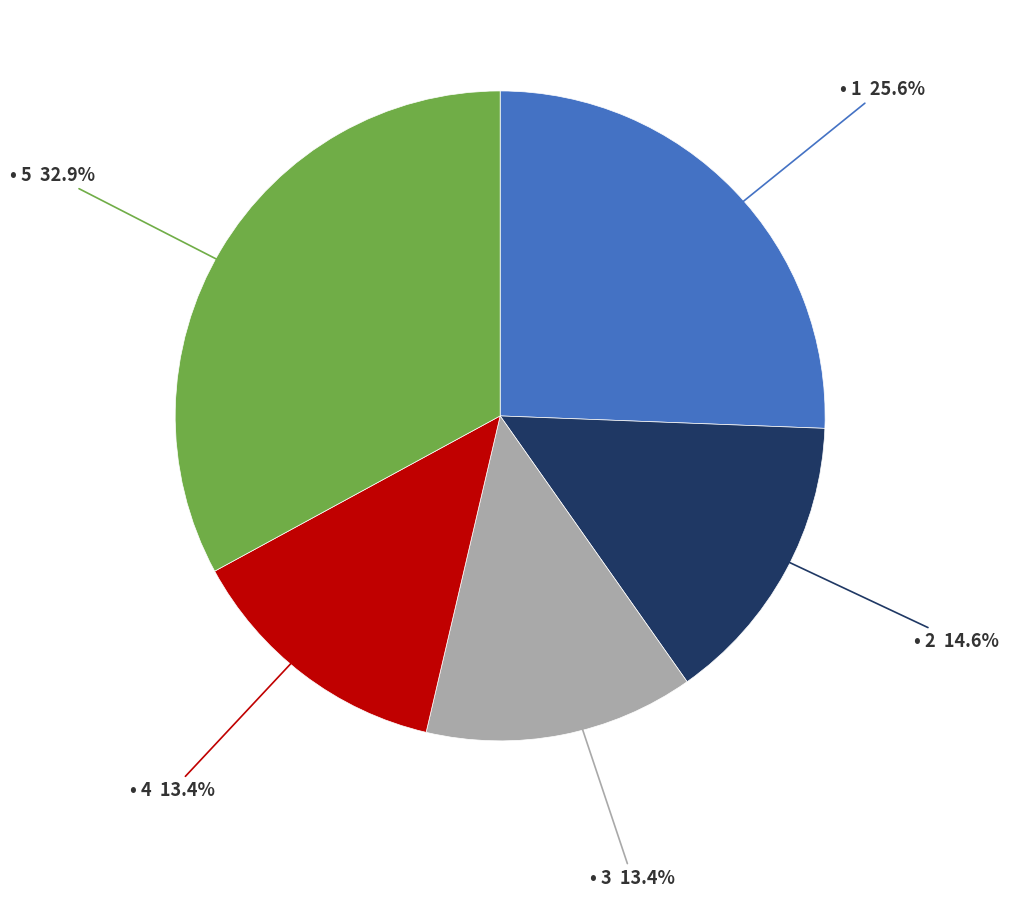

How many segments does this pie chart have?

5